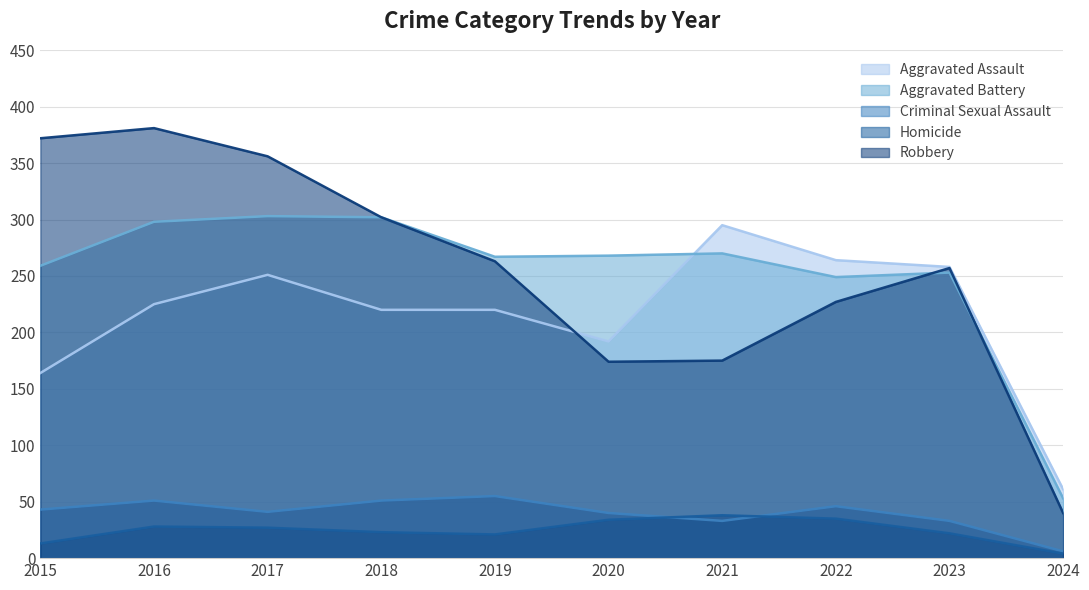

The Aggravated Battery series shows 412 at 2017. True or false?

False